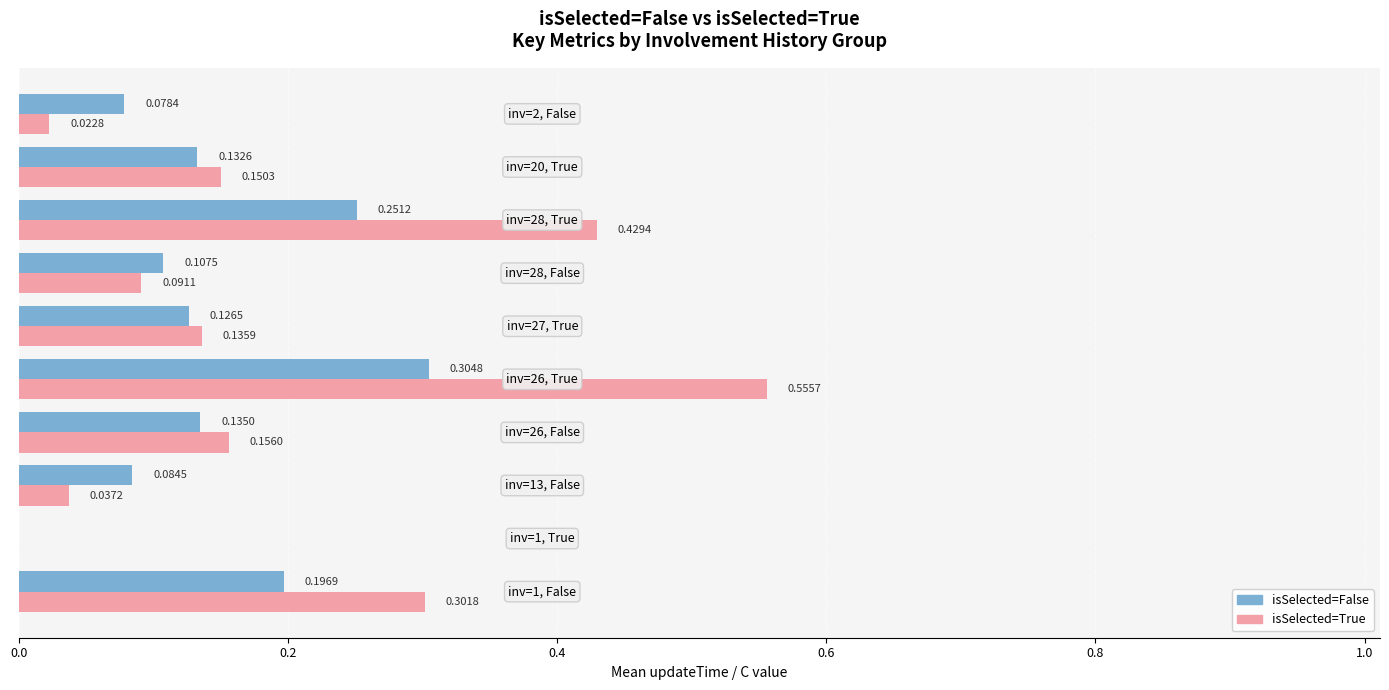

What is the sum of all isSelected=True values?

1.9